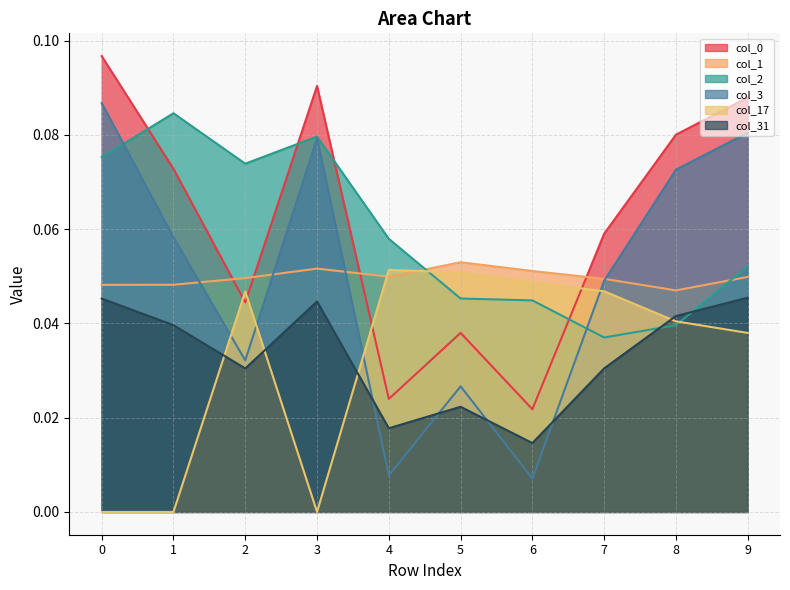

Reading left to right, transcribe all the data shown in this chart.

col_0: 0.1	0.1	0.0	0.1	0.0	0.0	0.0	0.1	0.1	0.1
col_1: 0.0	0.0	0.0	0.1	0.0	0.1	0.1	0.0	0.0	0.0
col_2: 0.1	0.1	0.1	0.1	0.1	0.0	0.0	0.0	0.0	0.1
col_3: 0.1	0.1	0.0	0.1	0.0	0.0	0.0	0.0	0.1	0.1
col_17: 0.0	0.0	0.0	0.0	0.1	0.1	0.0	0.0	0.0	0.0
col_31: 0.0	0.0	0.0	0.0	0.0	0.0	0.0	0.0	0.0	0.0